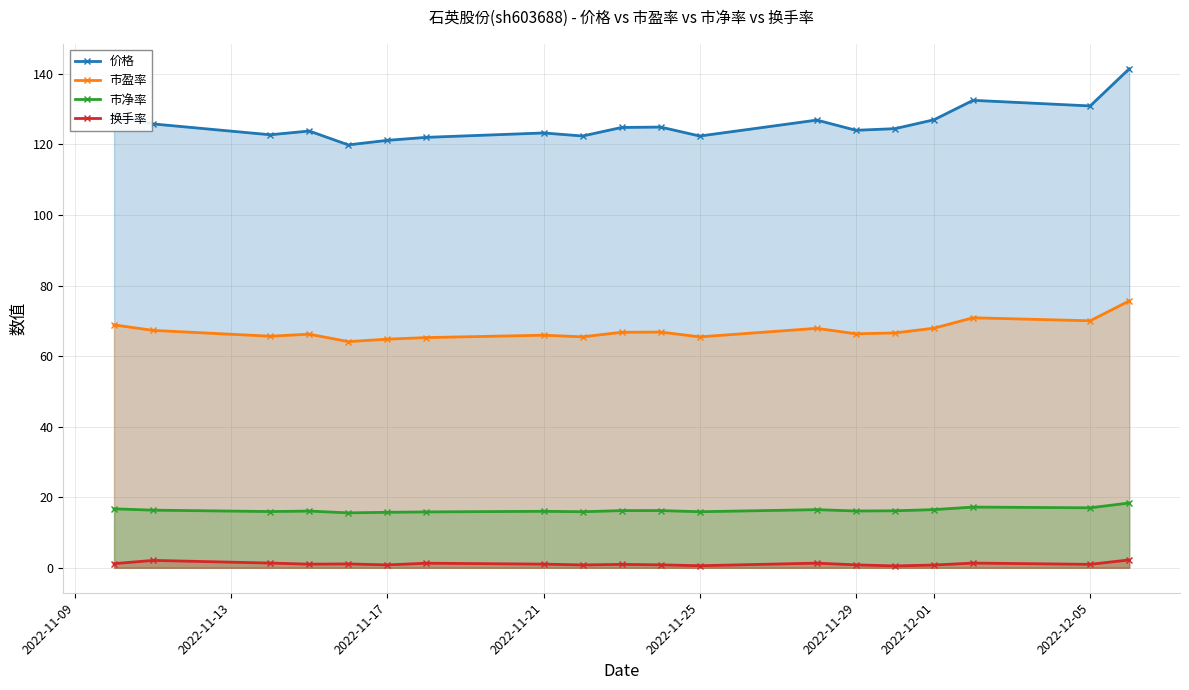

Is it true that 市盈率 equals 21.2 at 2022-12-05?

False